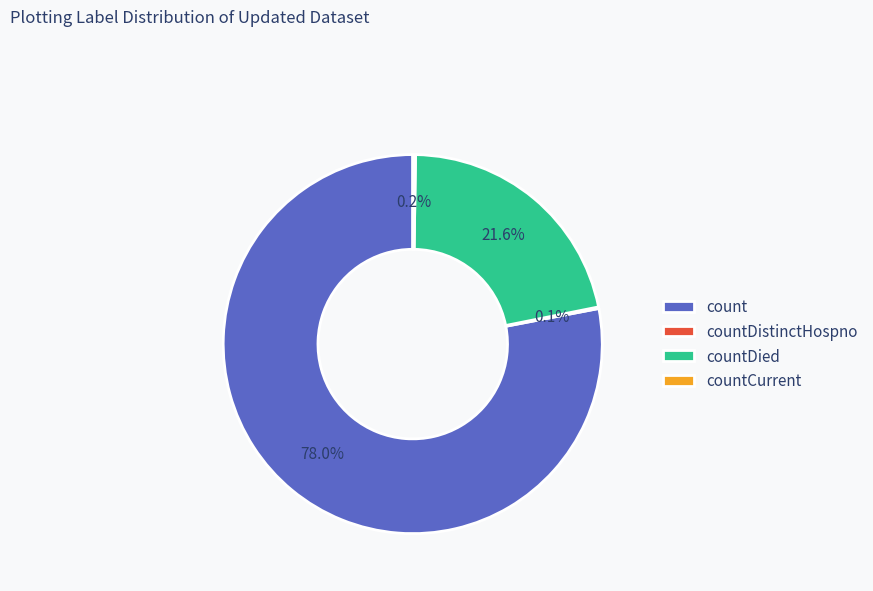

Is there a majority slice in this chart?

Yes